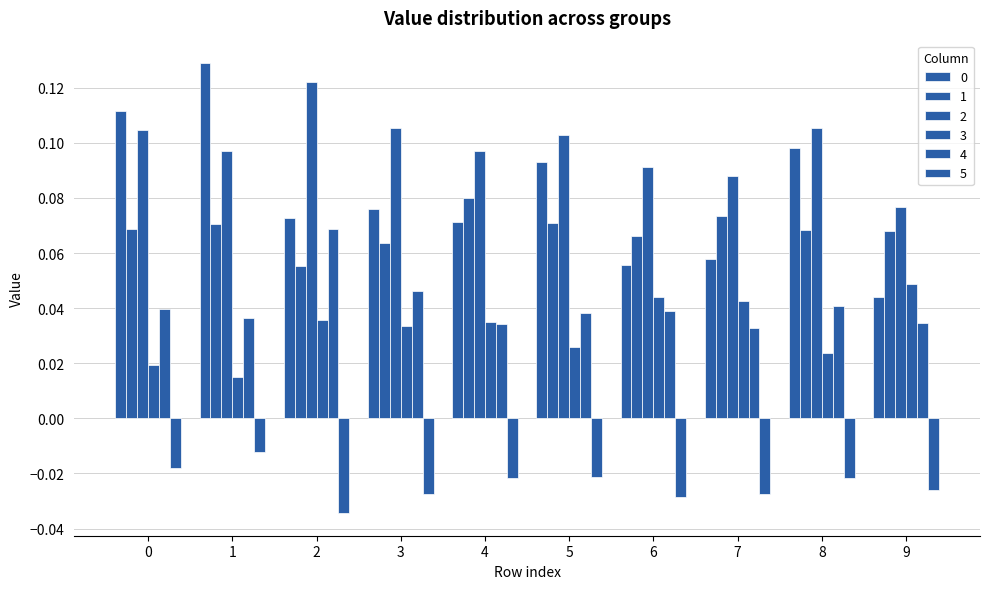

Which series has the largest total across all categories?

2